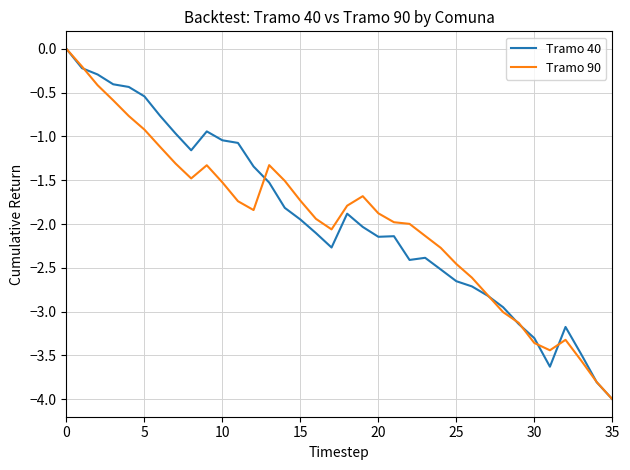

What is the minimum value for Tramo 90?

-4.0